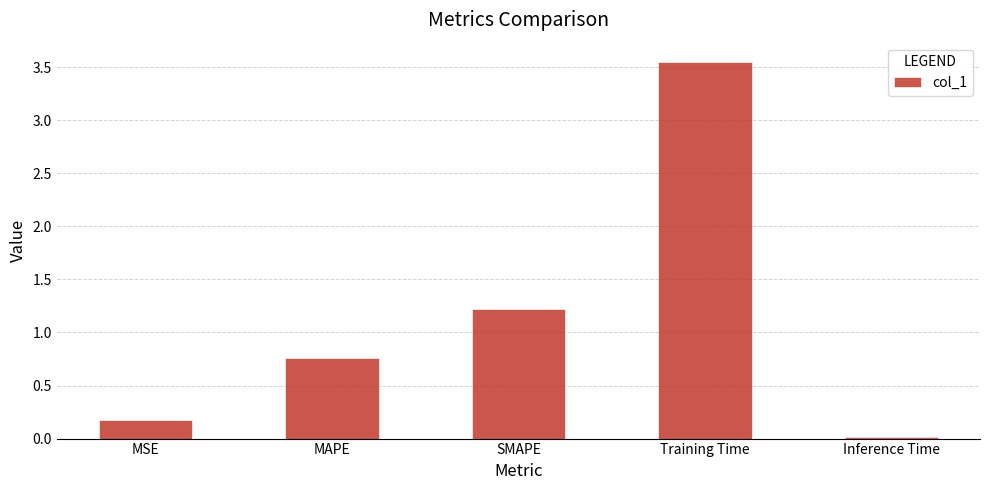

Is it true that the value at Inference Time is 0.0?

True